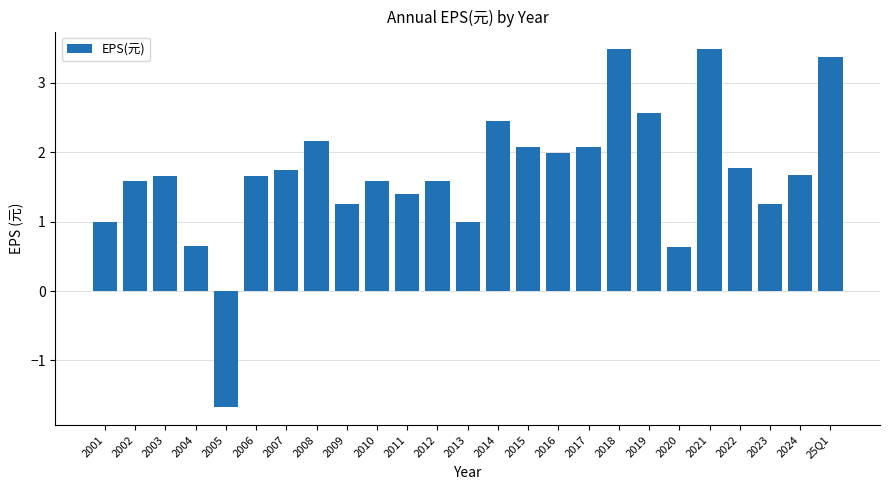

What is the average value?

1.7